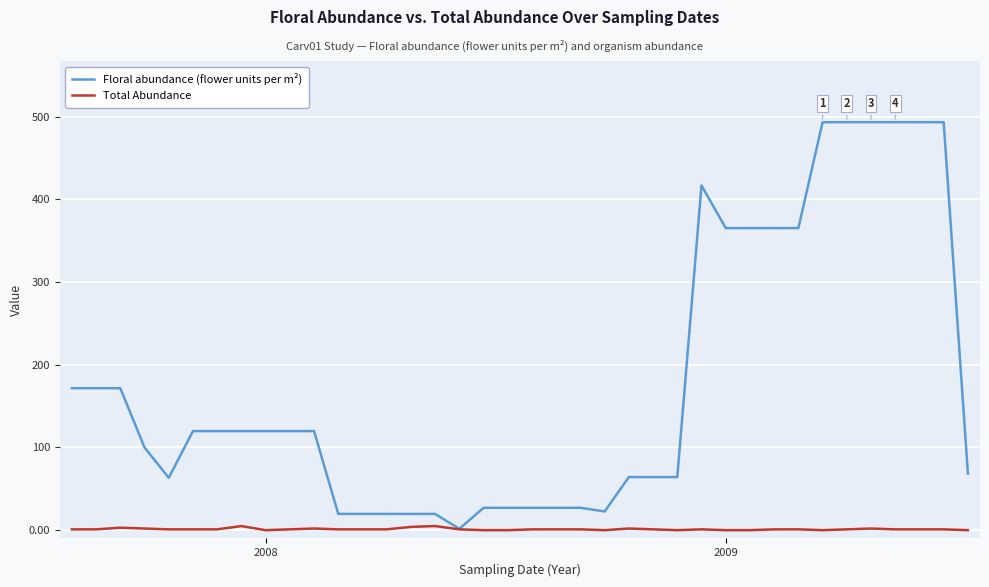

Which series has the largest range (max minus min)?

Floral abundance (flower units per m²)